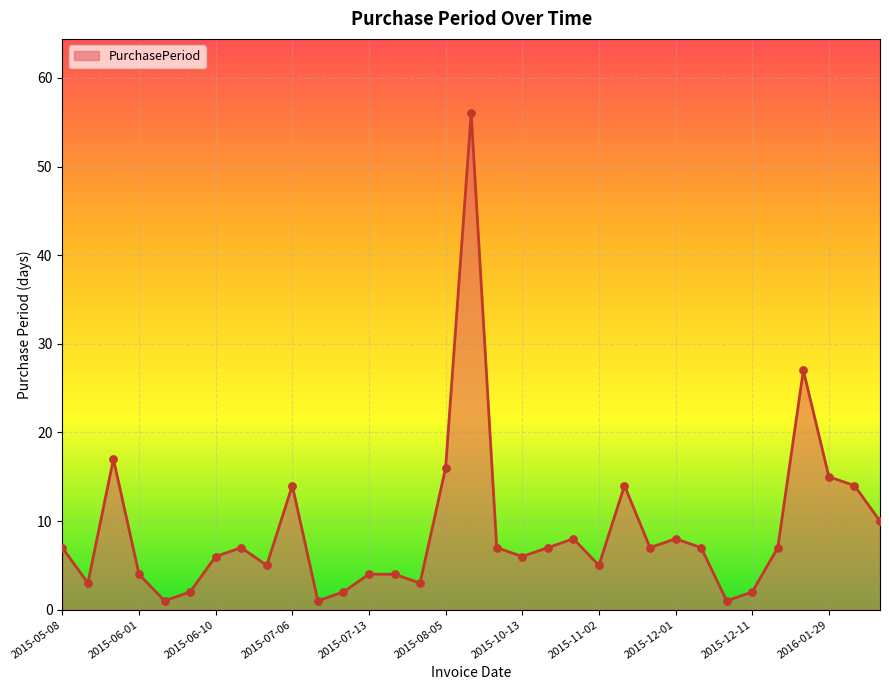

What is the greatest value displayed?

56